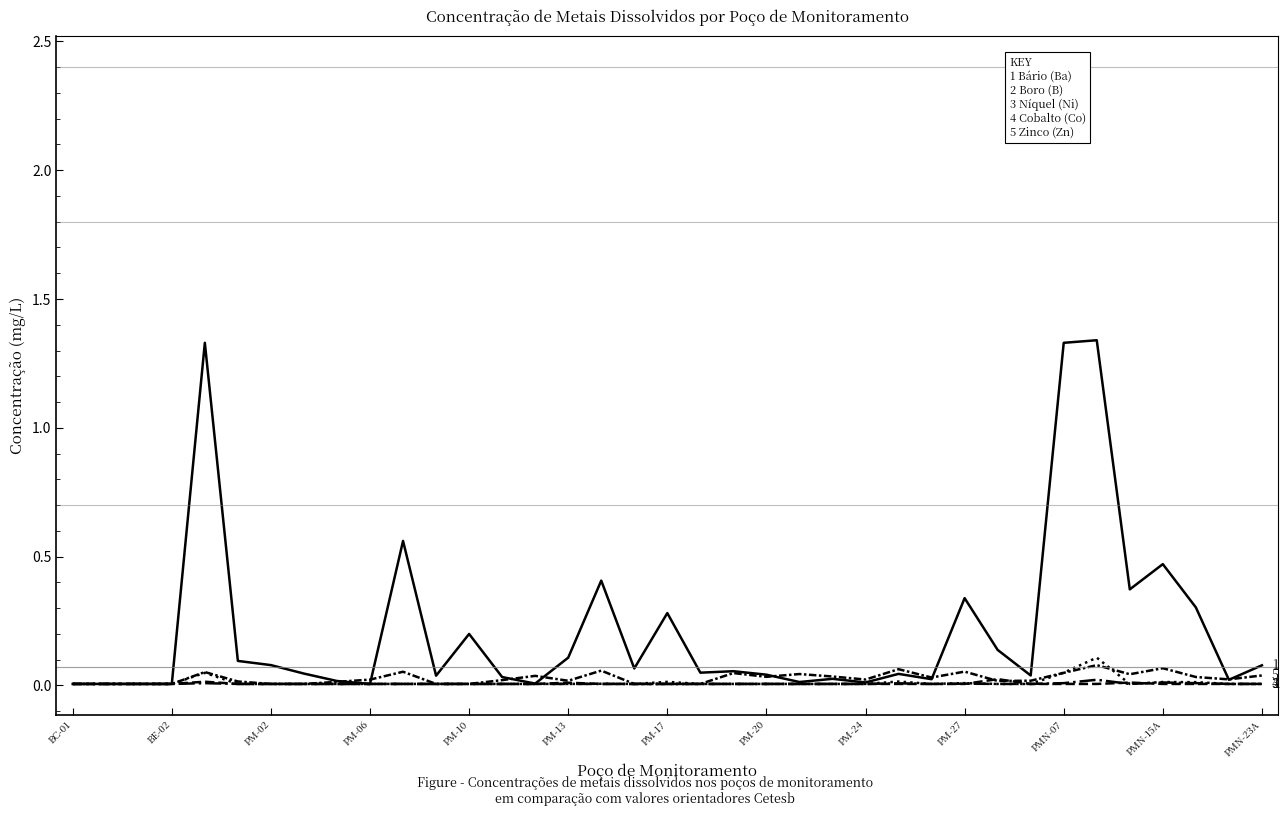

Is this an area chart (filled region under the line)?

No